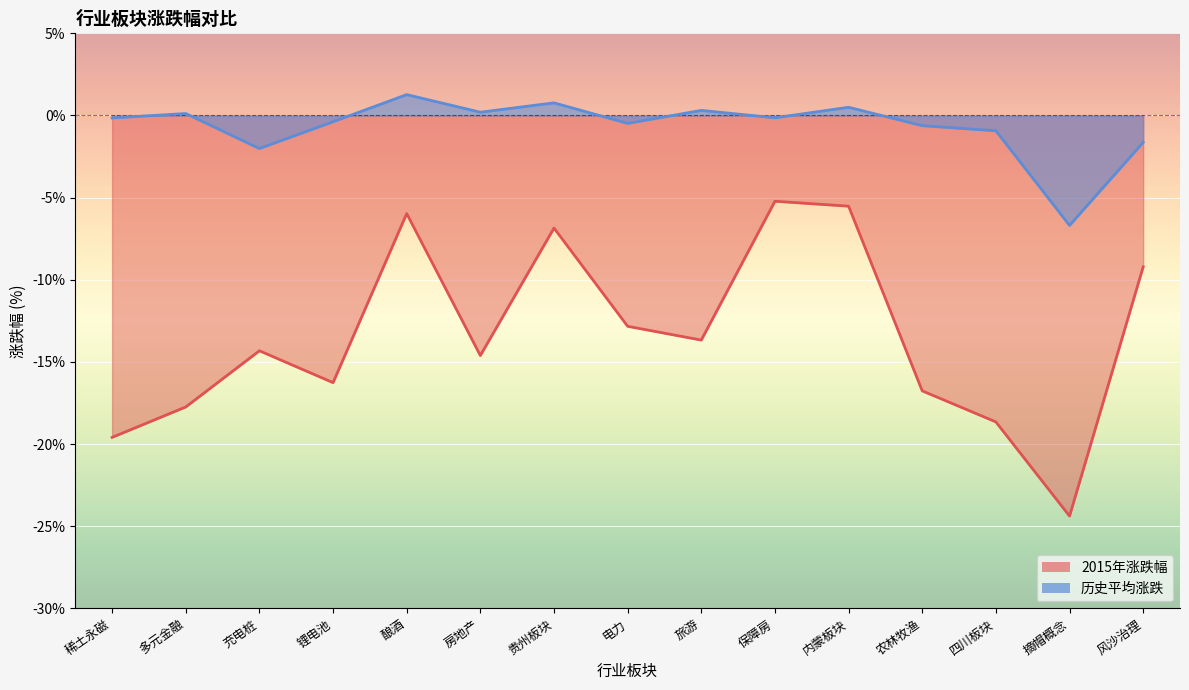

Reading right to left, extract all data points from this chart.

2015年涨跌幅: -9.2	-24.4	-18.6	-16.8	-5.5	-5.2	-13.7	-12.8	-6.8	-14.6	-6.0	-16.3	-14.3	-17.7	-19.6
历史平均涨跌: -1.6	-6.7	-0.9	-0.6	0.5	-0.1	0.3	-0.5	0.8	0.2	1.3	-0.4	-2.0	0.1	-0.1